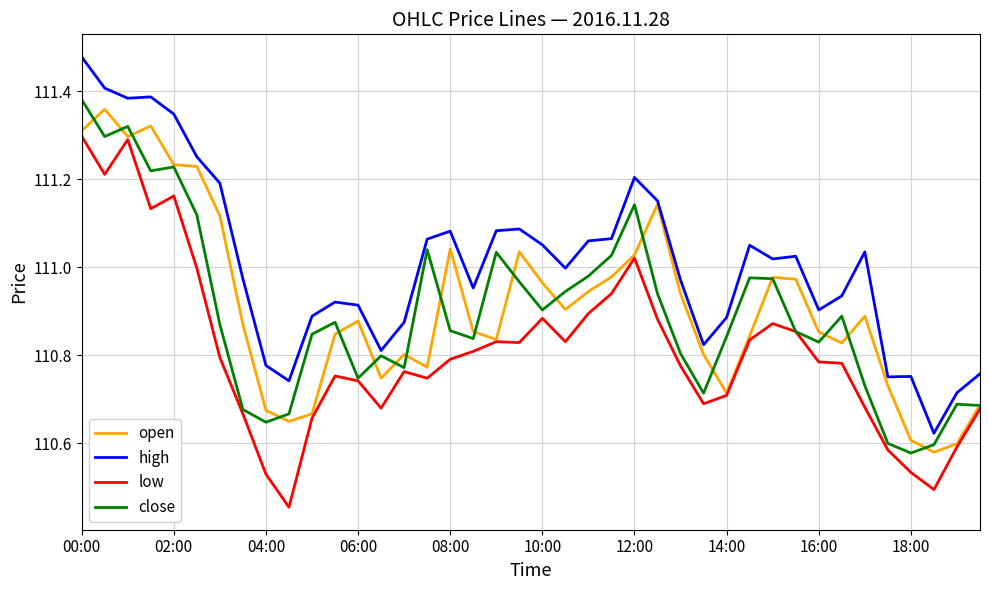

Which series has the largest total across all categories?

high